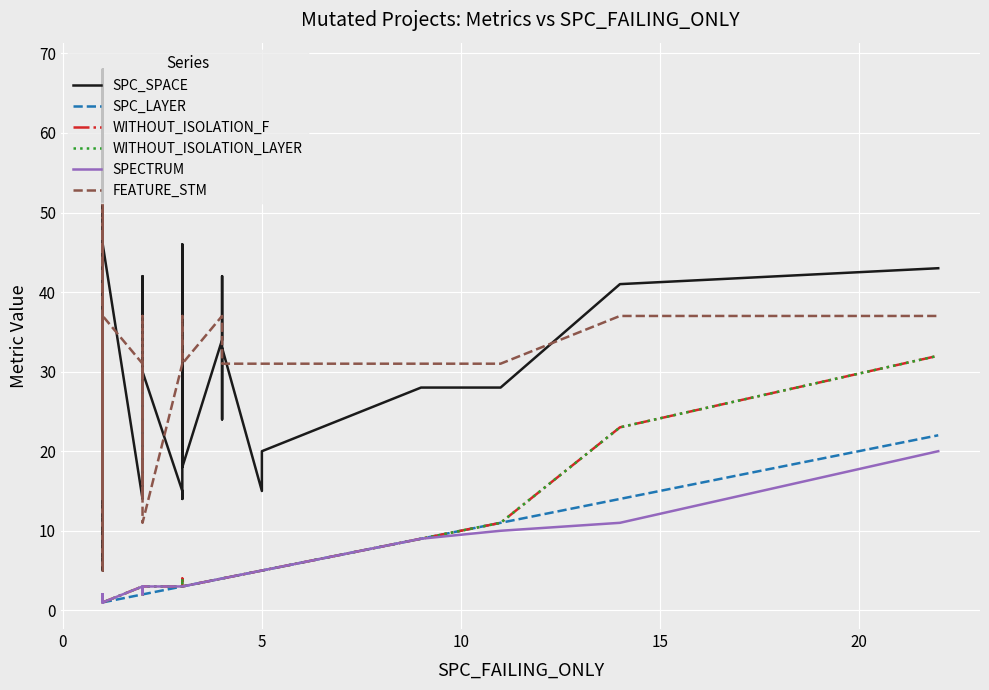

True or false: SPC_LAYER and WITHOUT_ISOLATION_LAYER intersect in this chart.

False